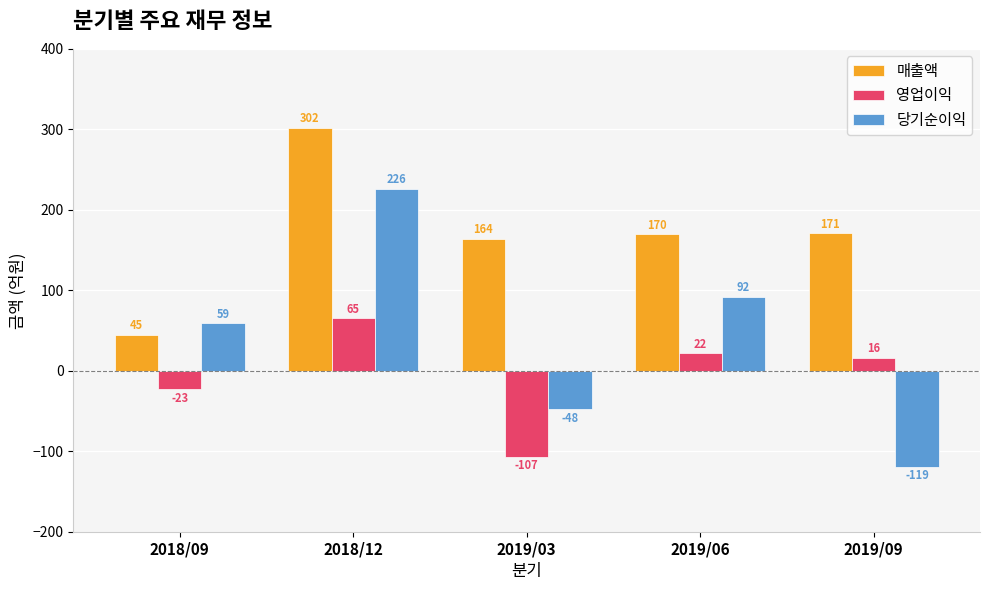

What are all the series names shown in the legend?

매출액, 영업이익, 당기순이익